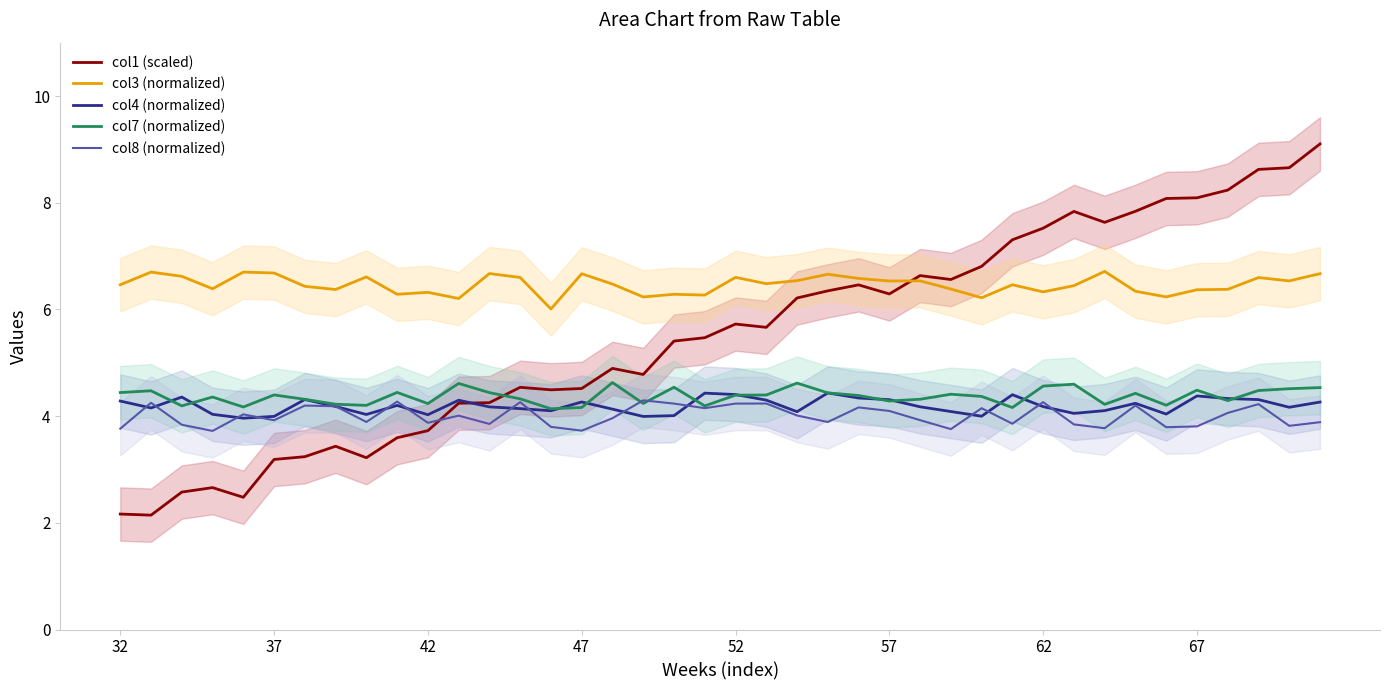

What is the lowest value of the col7 (normalized) series?

4.1